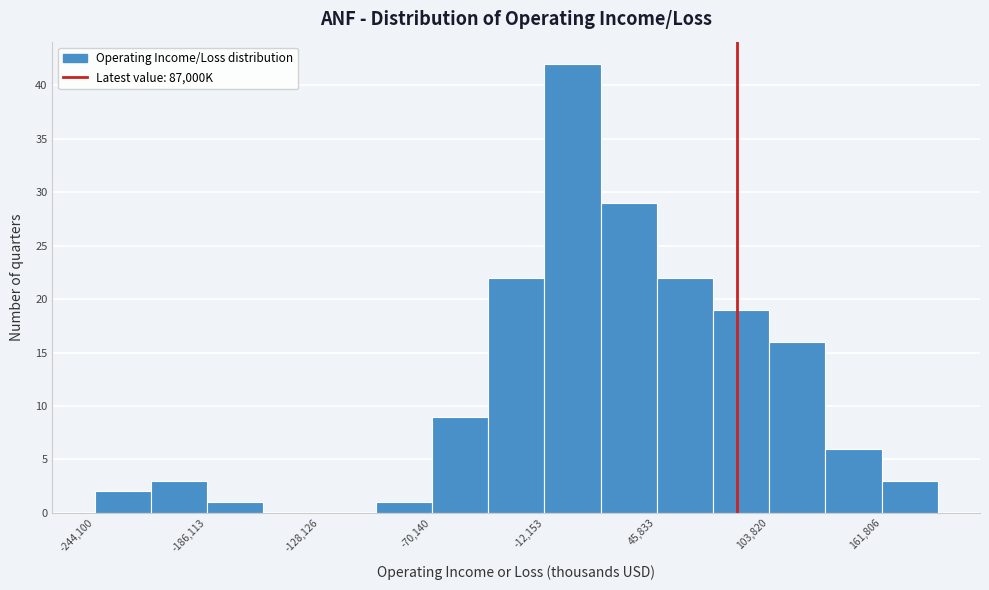

Read against the x-axis, roughly where is the centre of the tallest bar?

0